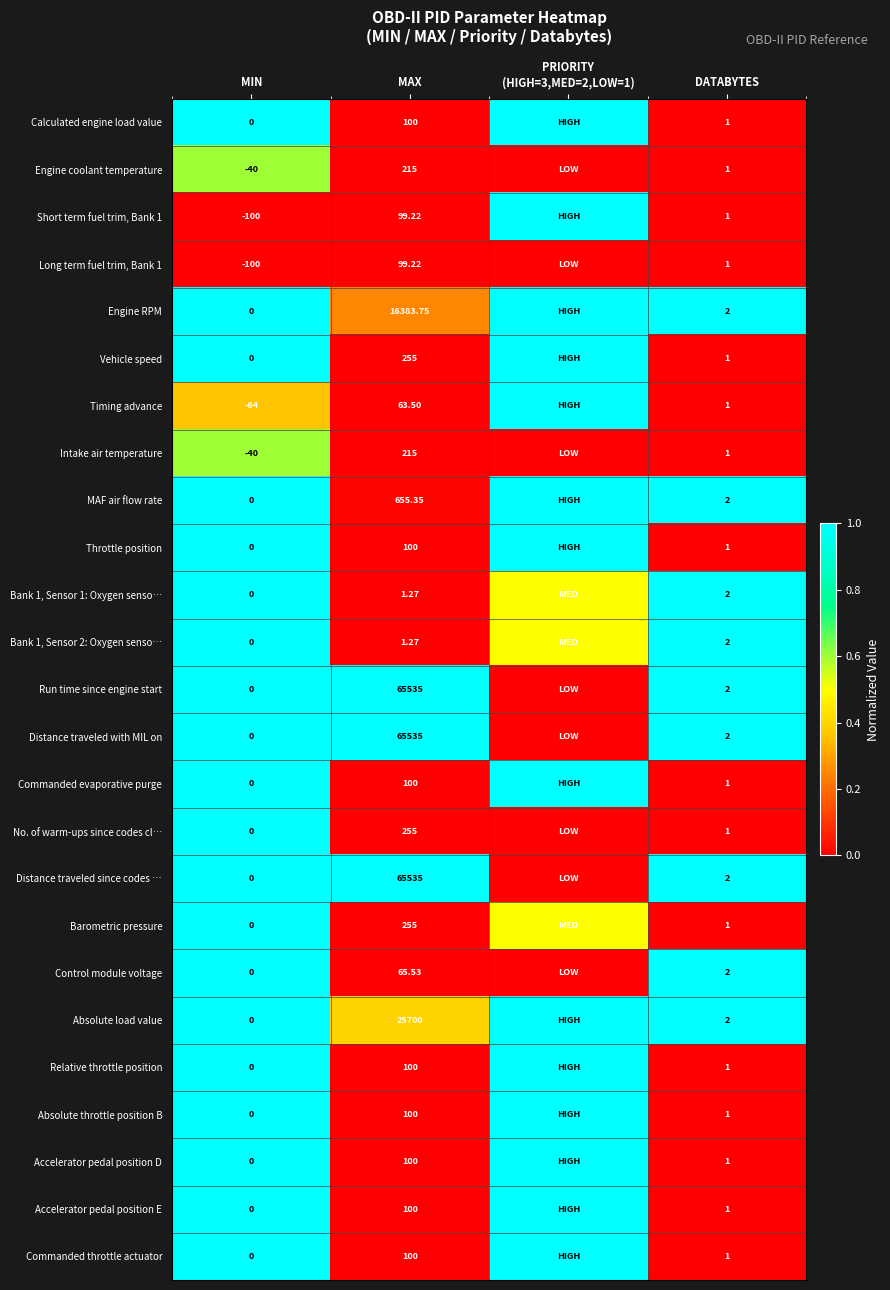

Is the value of Timing advance at DATABYTES greater than the value of Calculated engine load value at MIN?

Yes